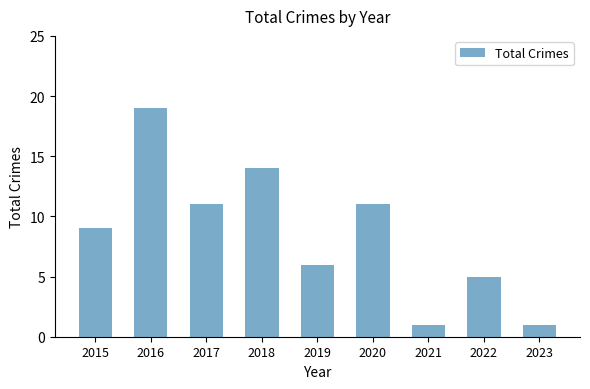

Count the number of data series in this chart.

1